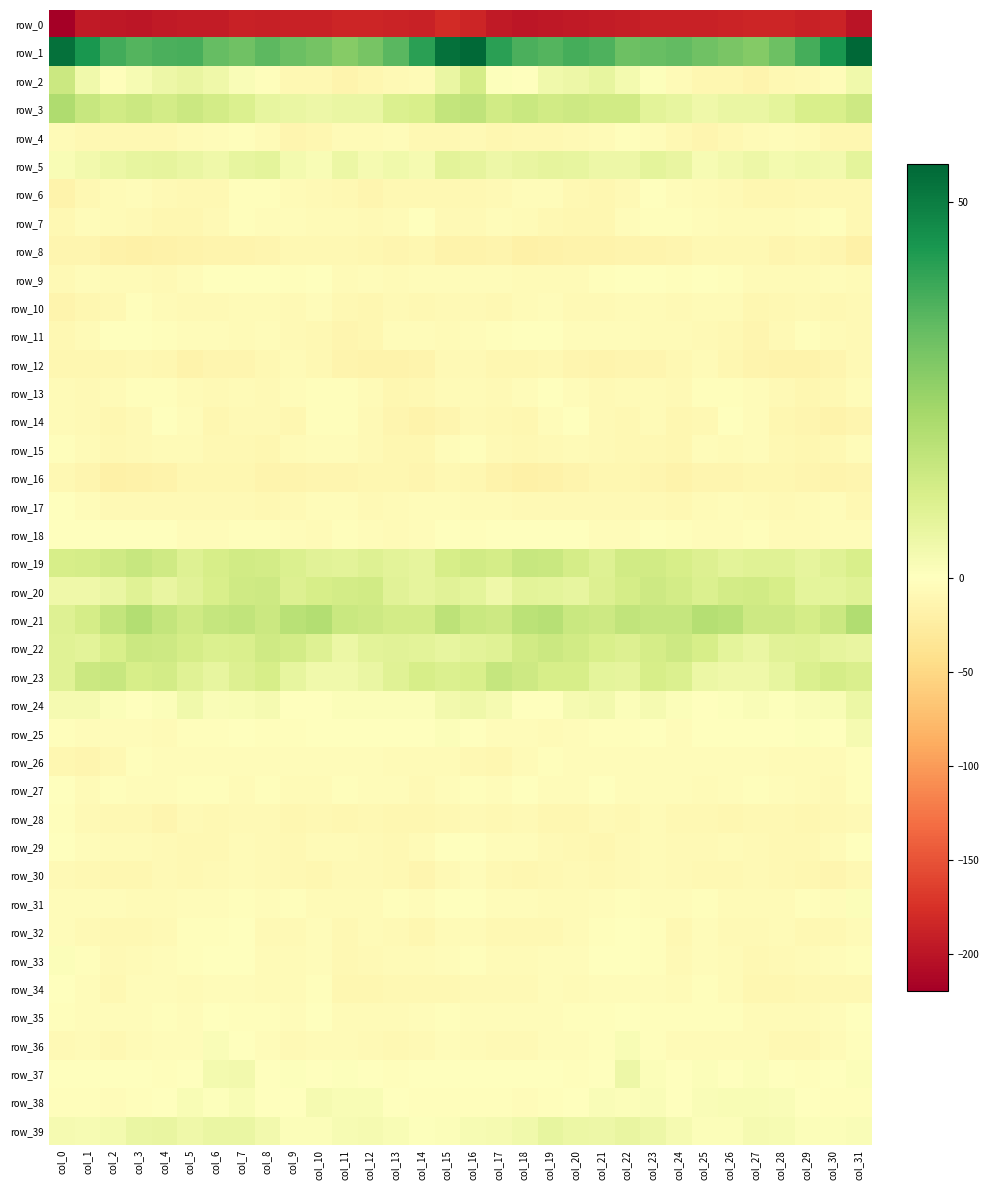

Between col_13 and col_24, which is larger?

col_13